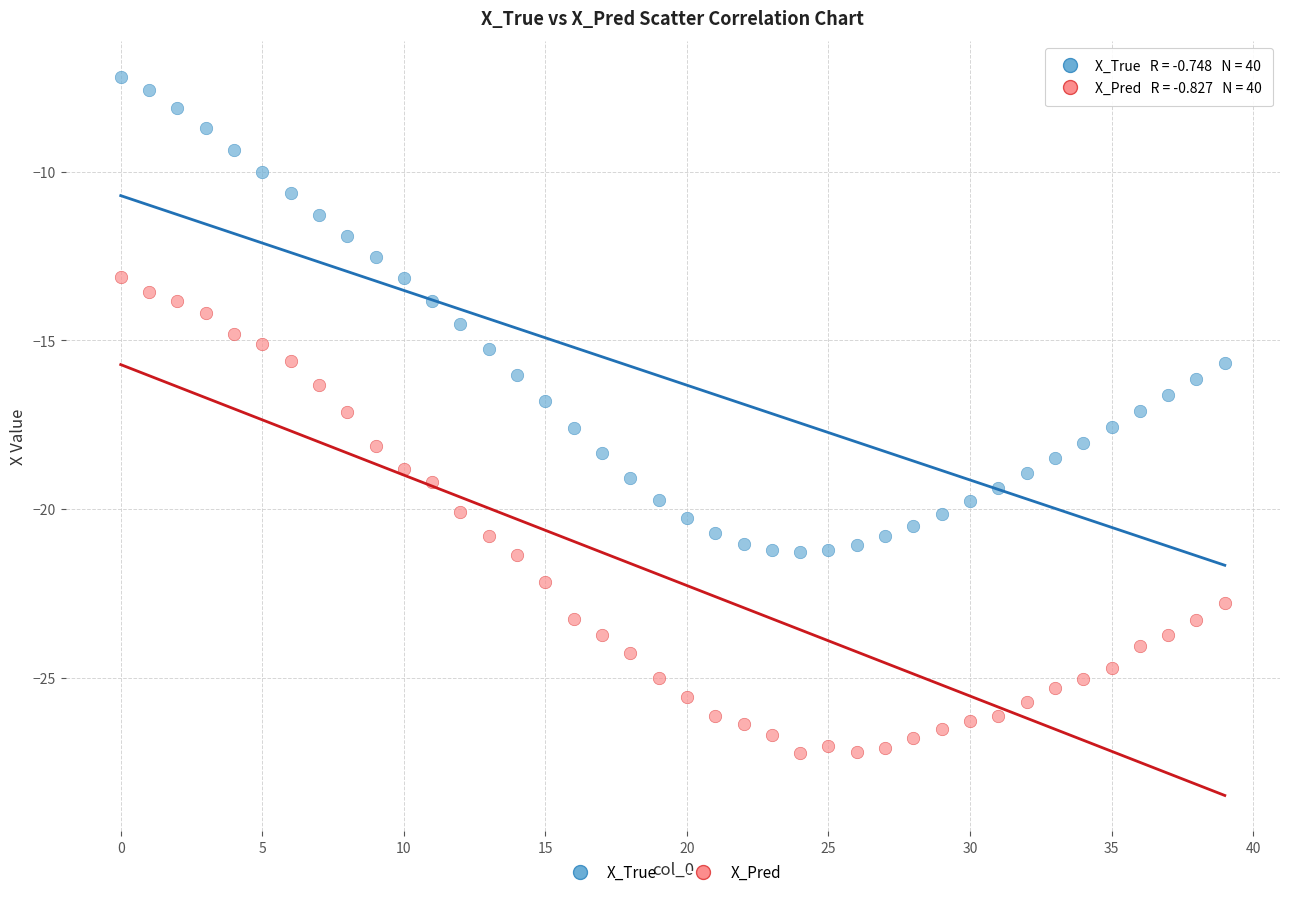

What are all the series names shown in the legend?

X_True, X_Pred